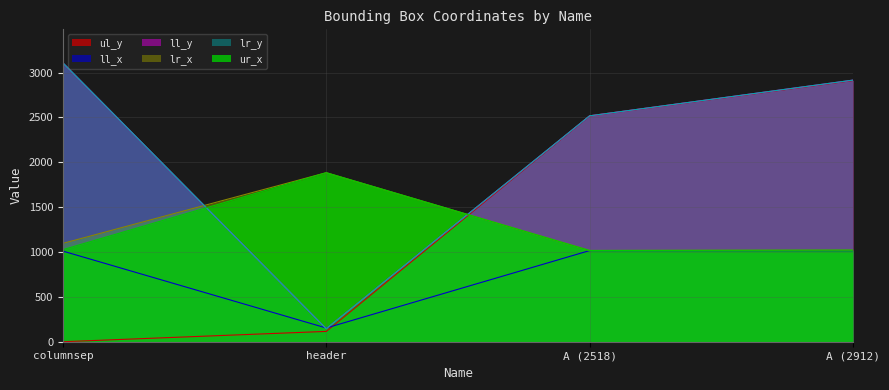

What is the sum of all ll_x values?

3194